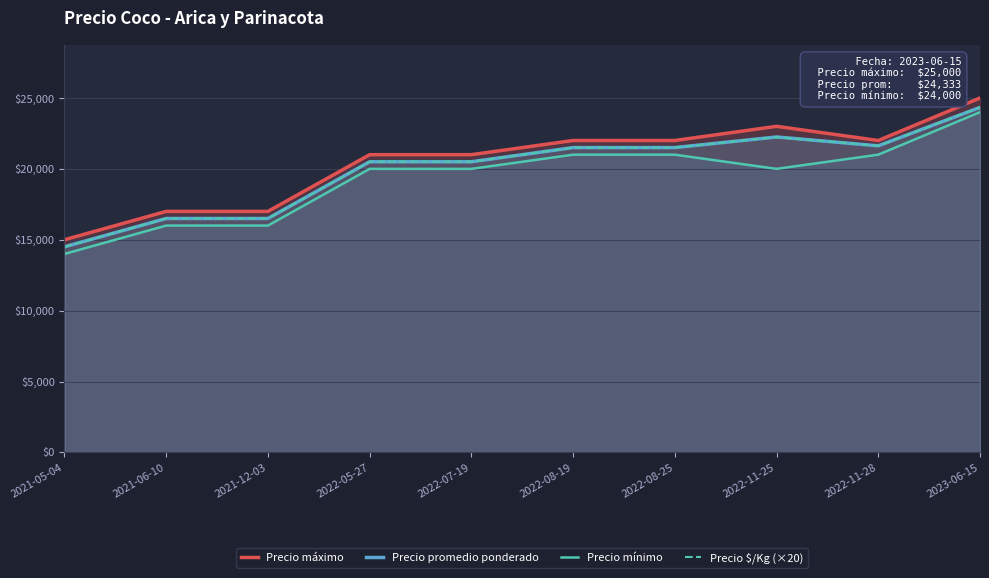

What is the greatest value displayed?

25000